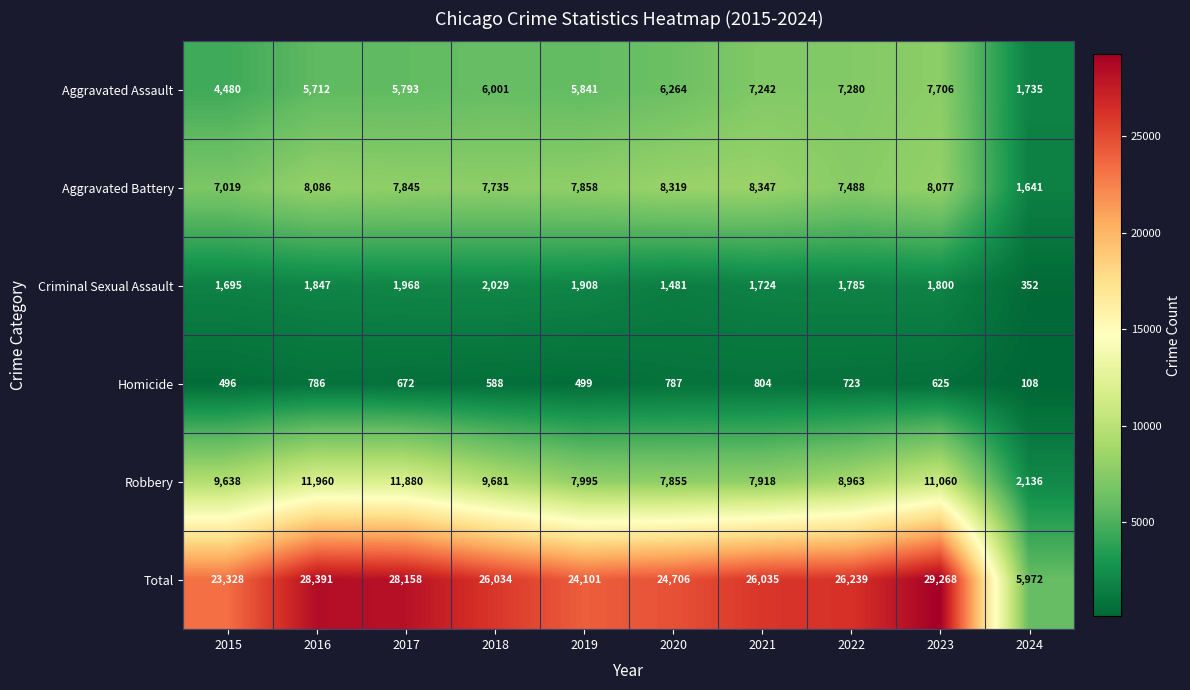

Where is Criminal Sexual Assault nearest to the value 1190?

2020